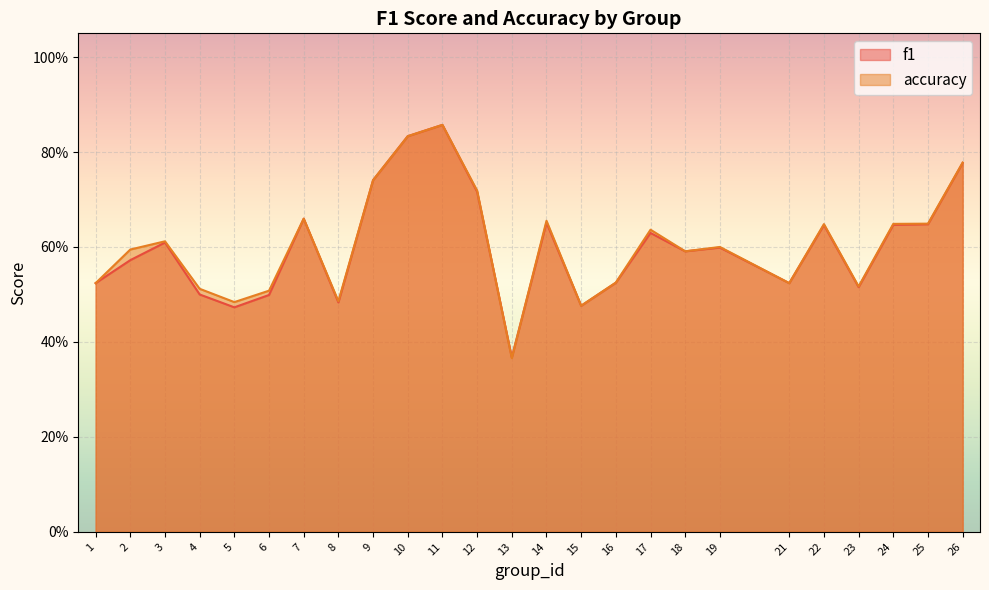

What is the approximate value of f1 at 10?

0.8